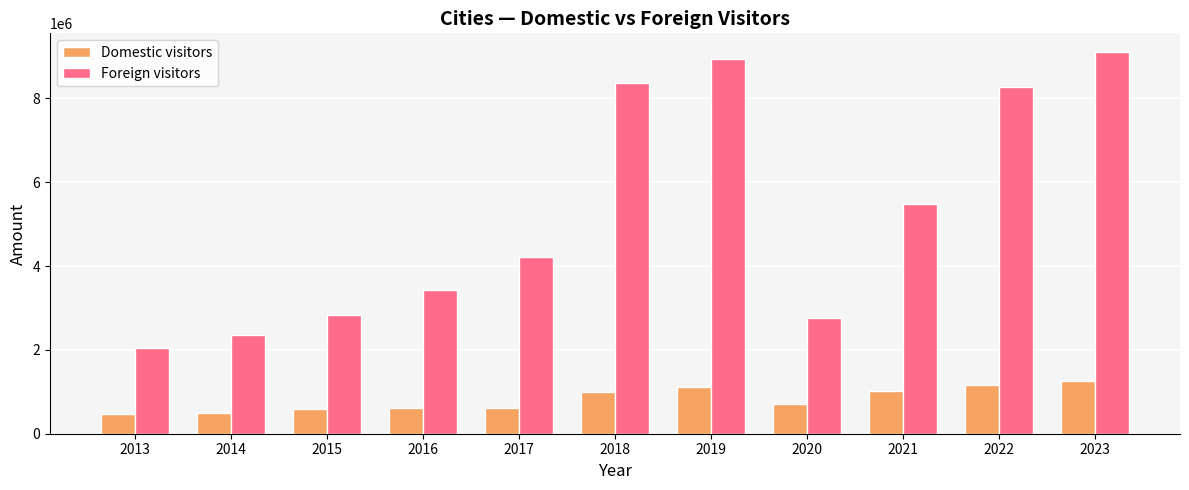

How many bars are there in total?

22